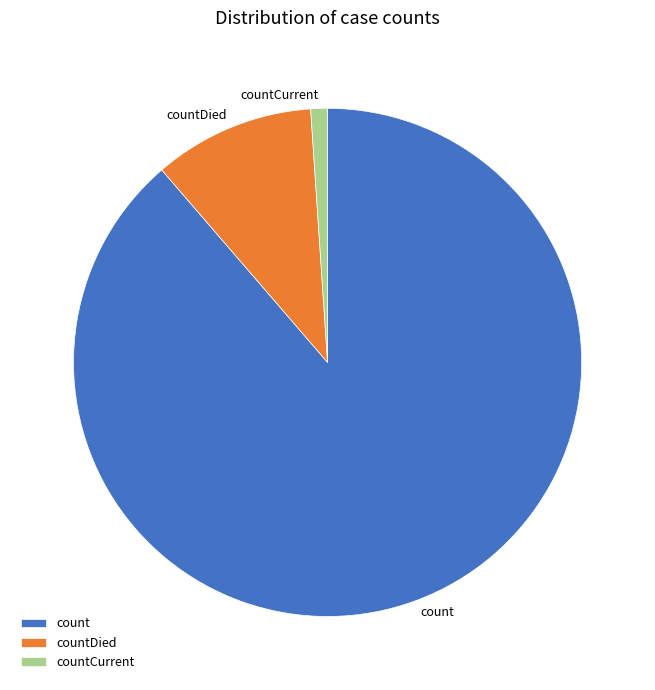

How many slices are in this pie chart?

3